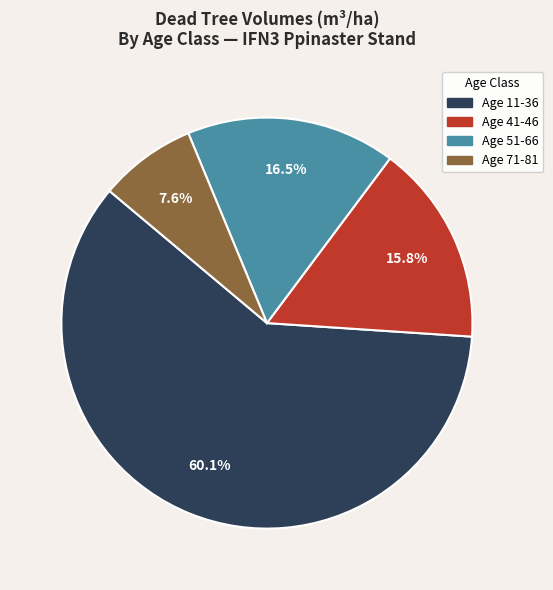

Is there any slice that represents more than half of the pie?

Yes